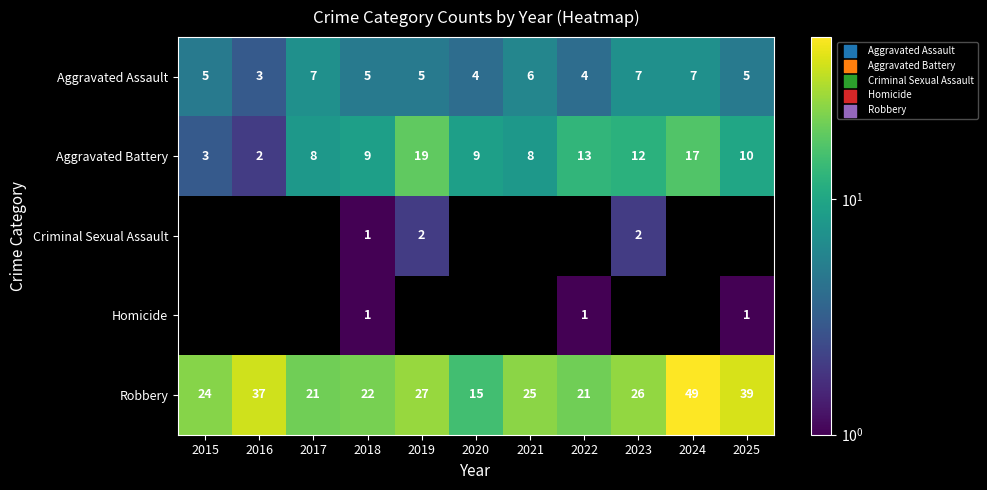

At which category does the chart reach its minimum across all series?

2018